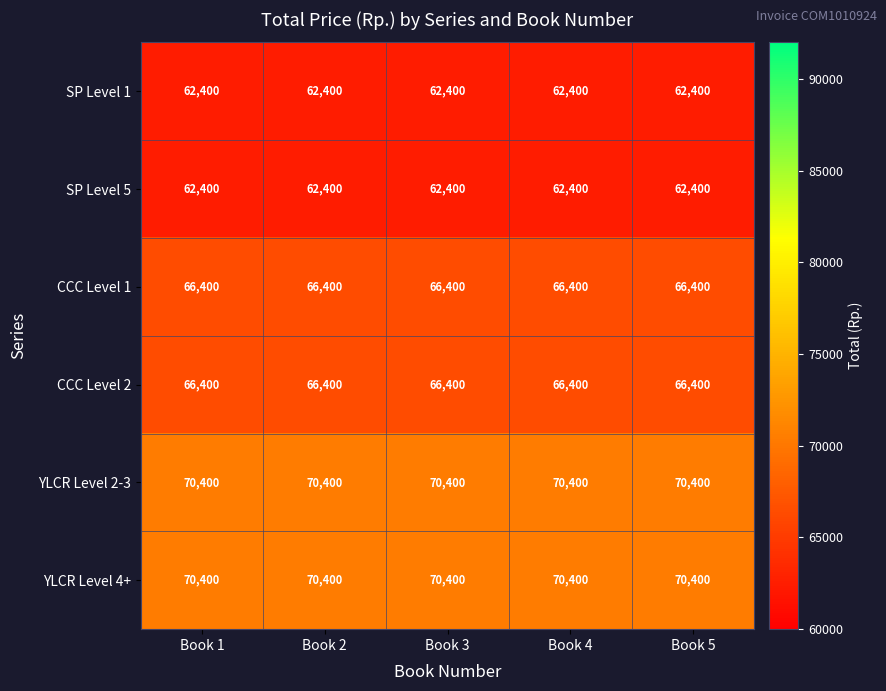

What is the spread (max minus min) of values at Book 2?

8000